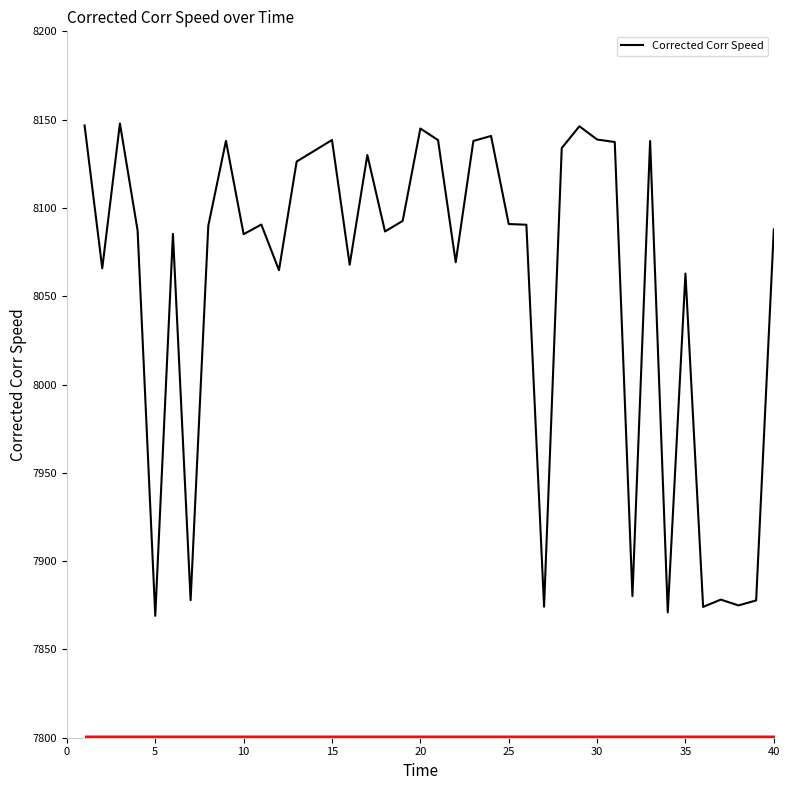

What is the difference between the maximum and minimum values?

278.8